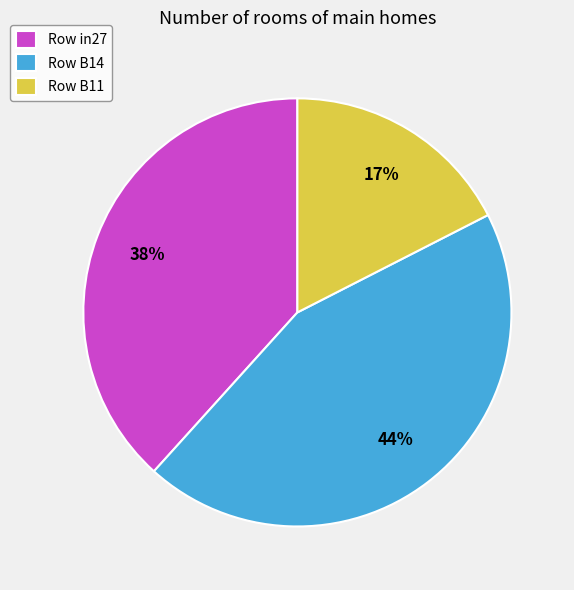

True or false: Row B14 accounts for 44% of the total.

True